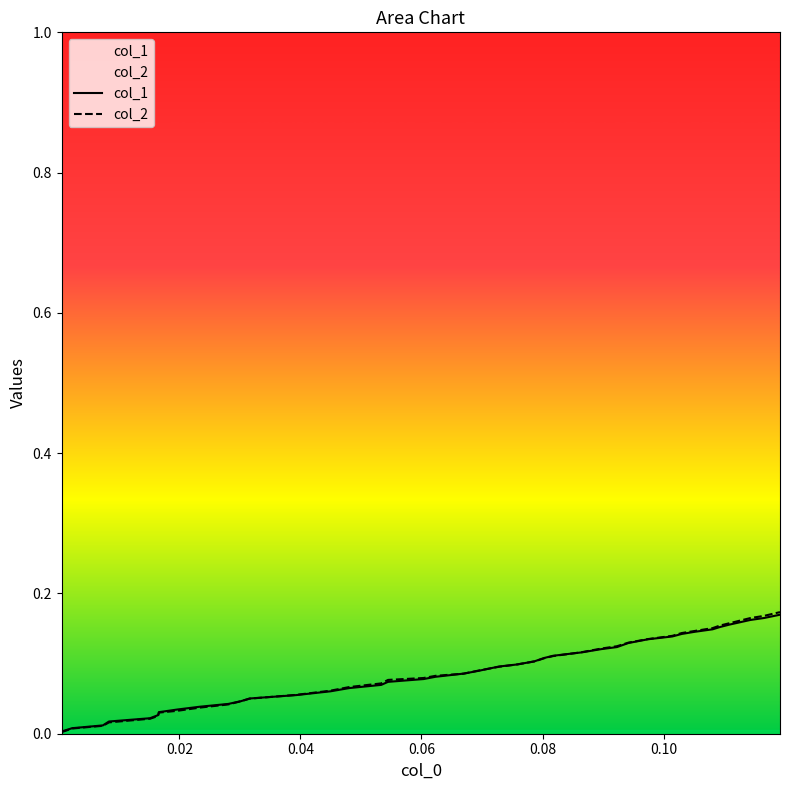

Which series has the largest range (max minus min)?

col_2